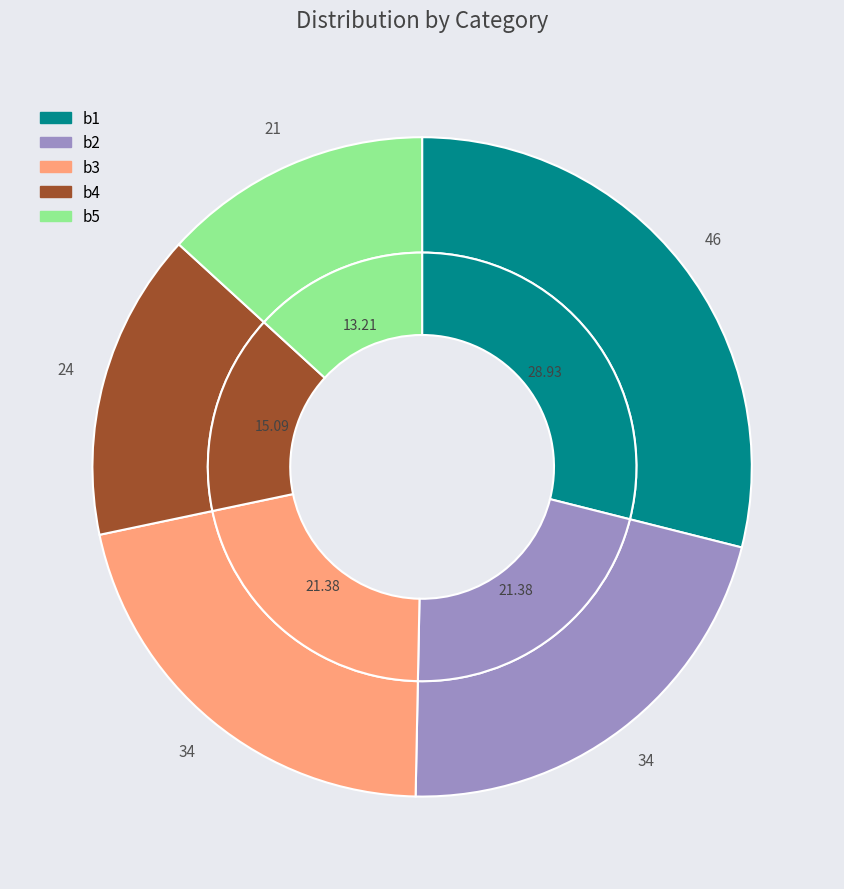

Is the sum of b1 and b5 greater than half?

No